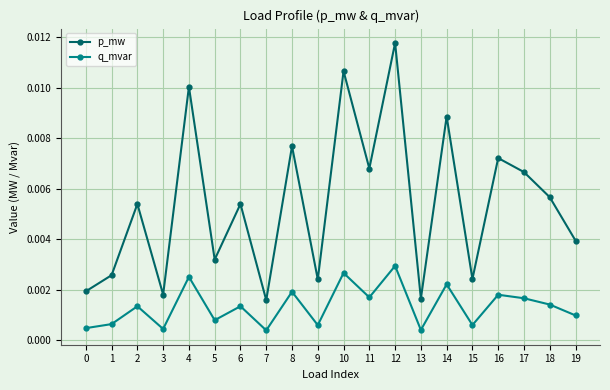

At 7, list the series in order from largest to smallest.

p_mw, q_mvar